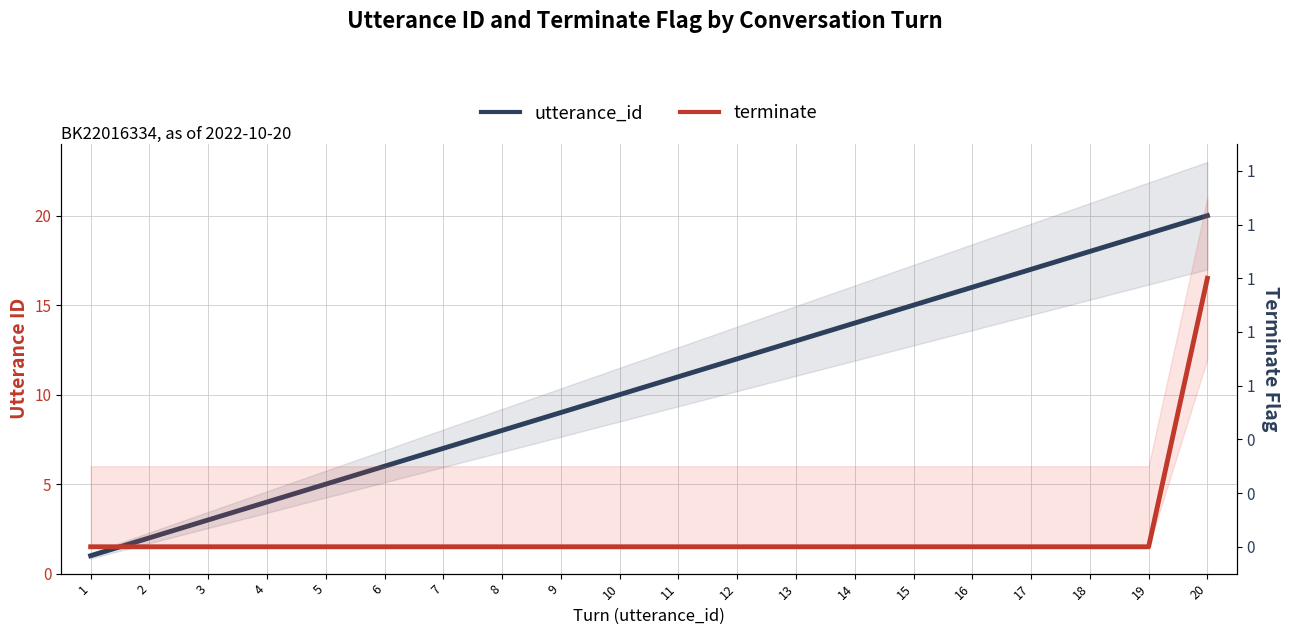

Which series changed the most between 10 and 17?

utterance_id